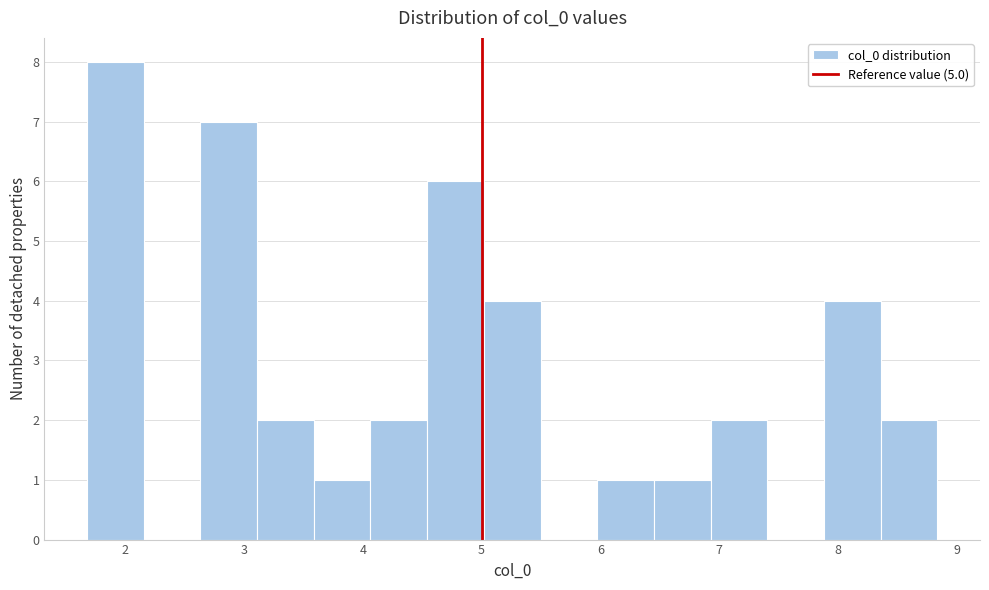

Reading left to right, transcribe this chart: for each bar, give the range it covers on the x-axis and its height. Neither the bar edges nor the heights are printed on the chart, so give them approximately, as read against the axes.

1.7 to 2.2: 8
2.2 to 2.6: 0
2.6 to 3.1: 7
3.1 to 3.6: 2
3.6 to 4.1: 1
4.1 to 4.5: 2
4.5 to 5.0: 6
5.0 to 5.5: 4
5.5 to 6.0: 0
6.0 to 6.5: 1
6.5 to 6.9: 1
6.9 to 7.4: 2
7.4 to 7.9: 0
7.9 to 8.4: 4
8.4 to 8.8: 2